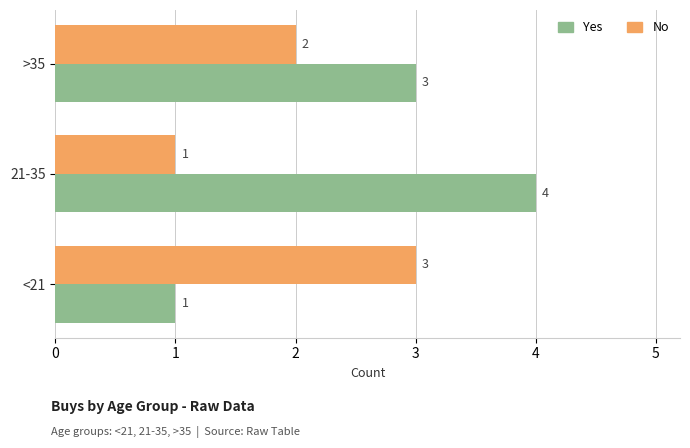

At how many categories does at least one series exceed 1?

3